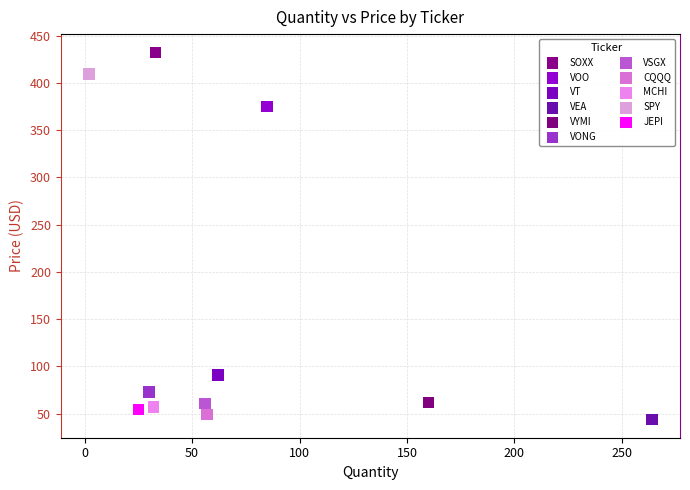

What are all the series names shown in the legend?

SOXX, VOO, VT, VEA, VYMI, VONG, VSGX, CQQQ, MCHI, SPY, JEPI